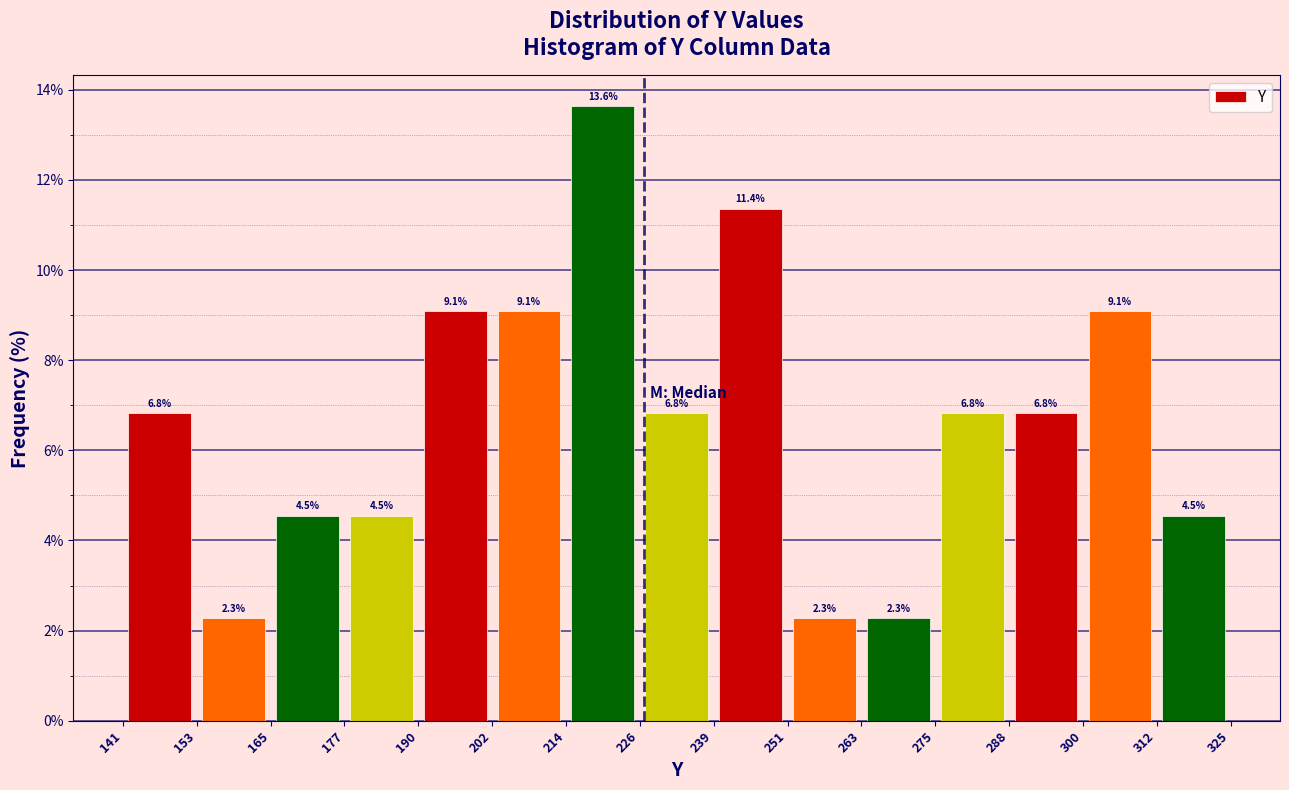

Over which range of the x-axis is the bar tallest?

214 to 226